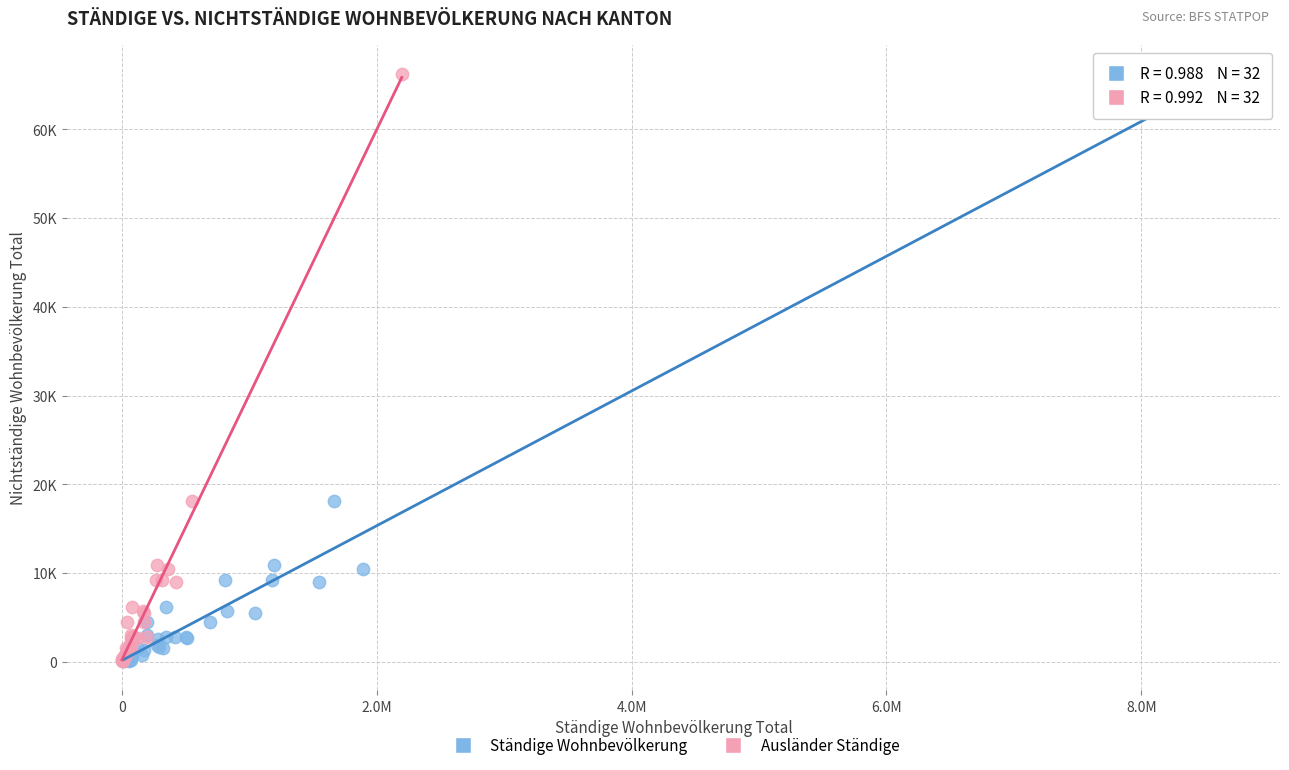

What are all the series names shown in the legend?

Ständige Wohnbevölkerung, Ausländer Ständige